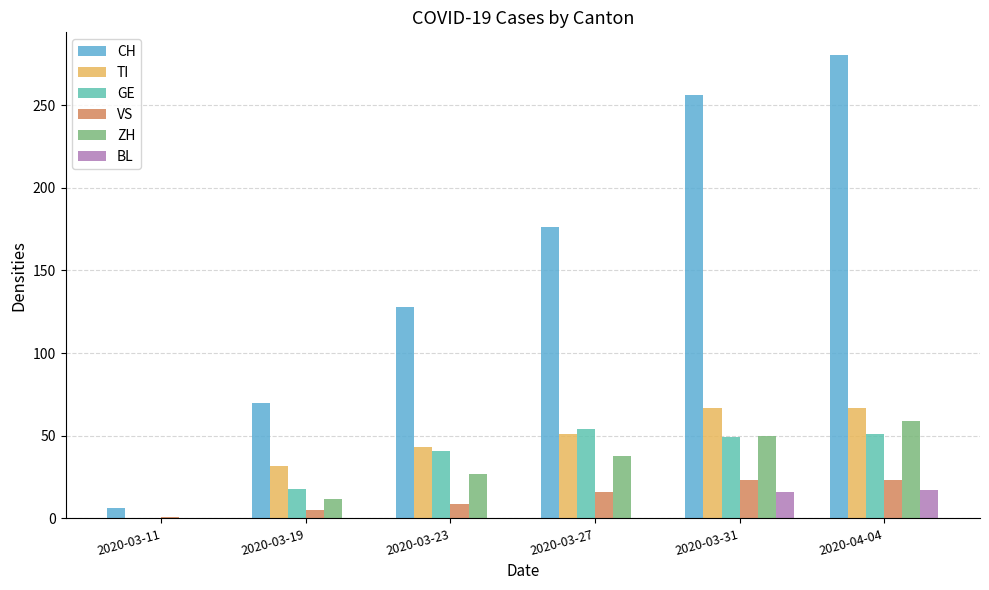

At which category is the sum across all series the highest?

2020-04-04